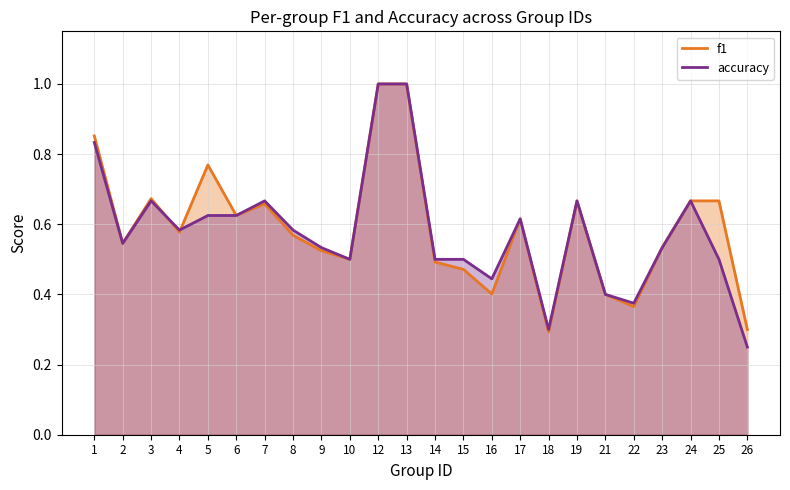

How many intersections are there between f1 and accuracy?

2